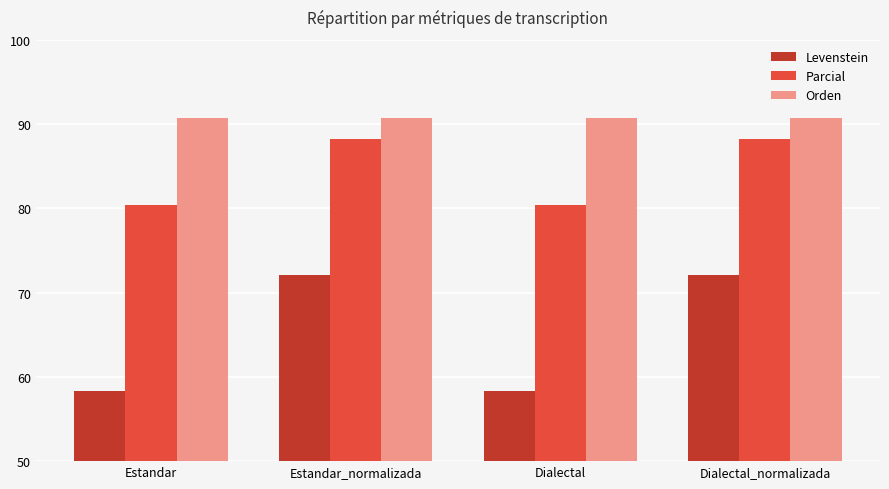

What is the value of the Parcial bar at the 2nd from the left?

88.2